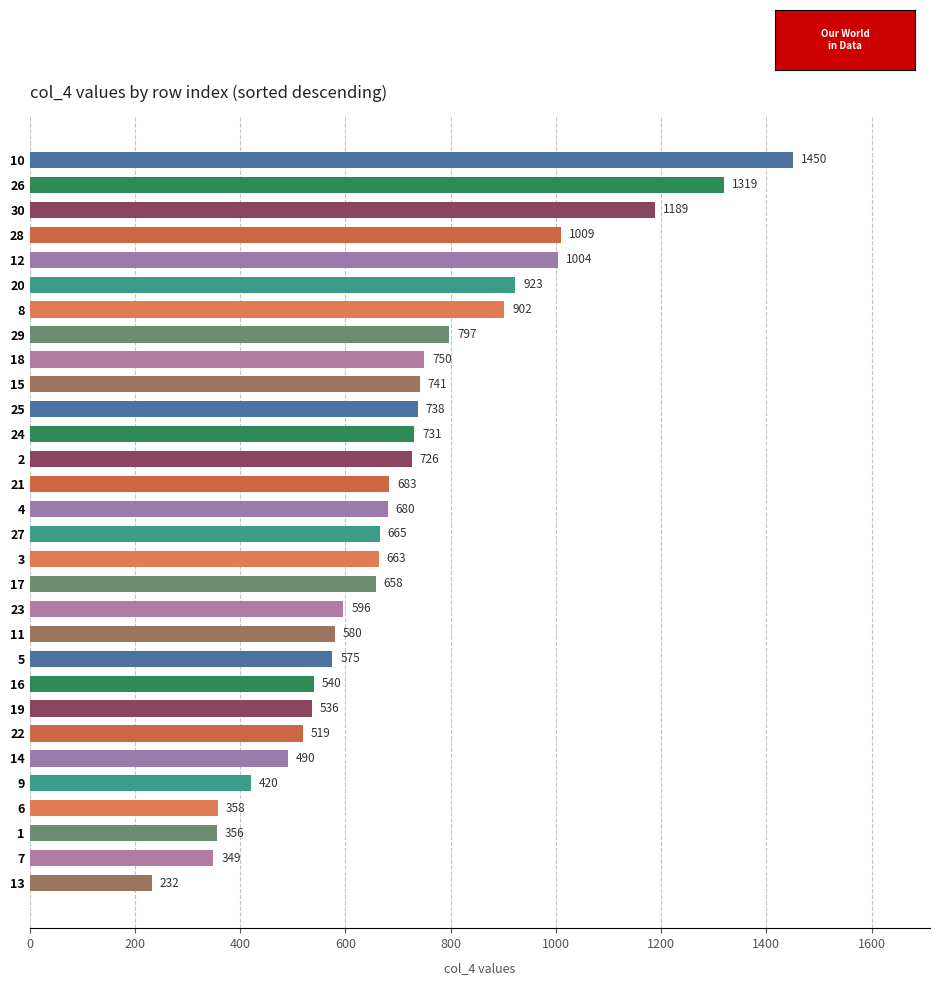

What is the smallest value displayed?

232